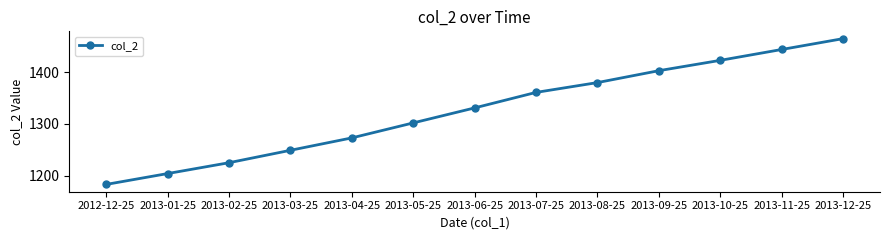

Between 2013-10-25 and 2013-09-25, which is larger?

2013-10-25